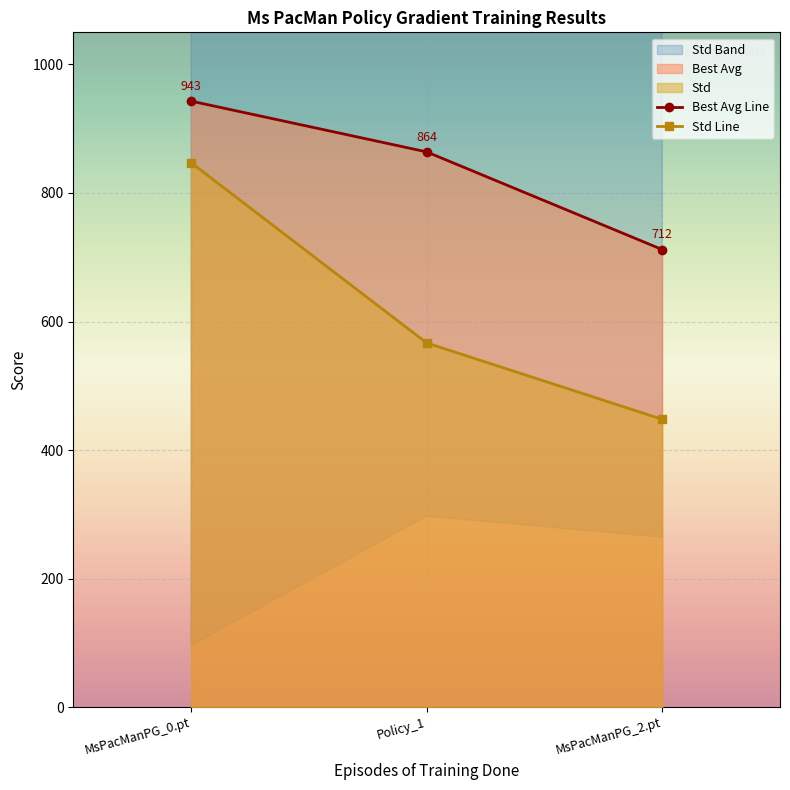

List the labels in order of Best Avg Line value, largest first.

MsPacManPG_0.pt, Policy_1, MsPacManPG_2.pt